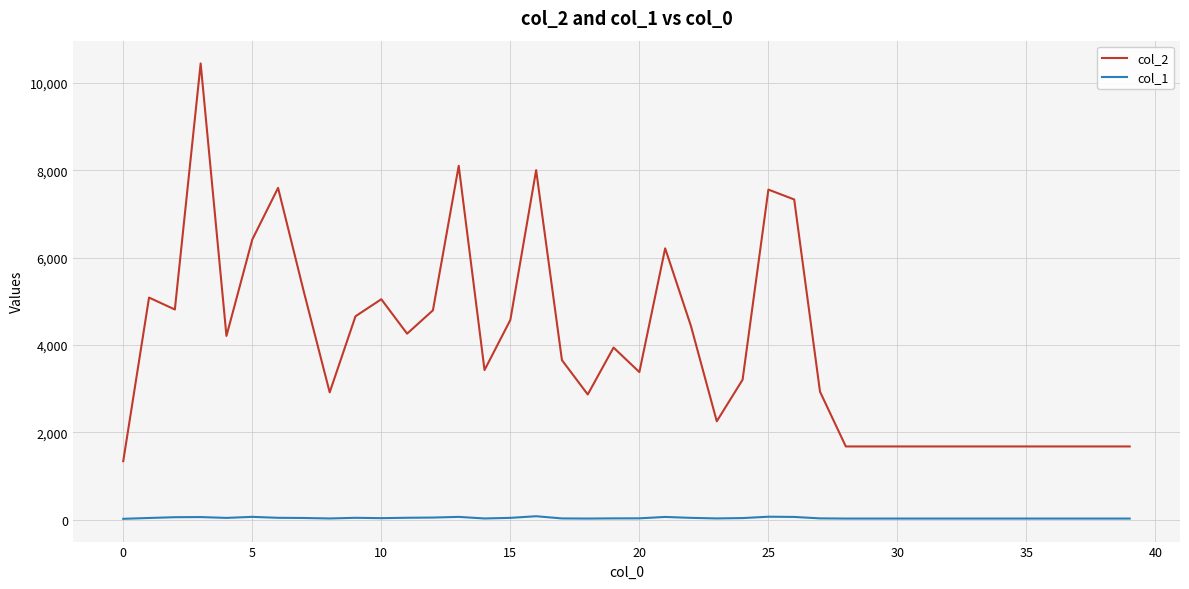

Which series has the largest total across all categories?

col_2